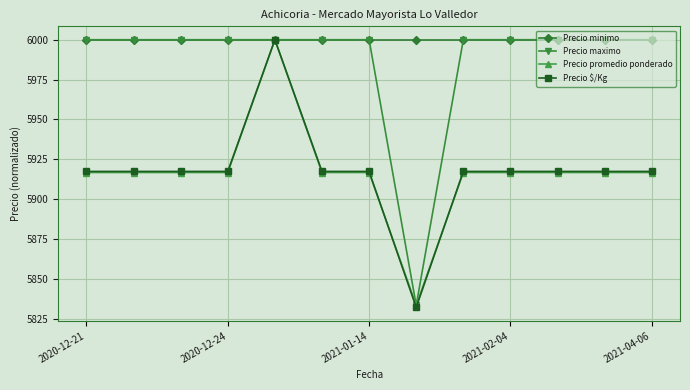

What is the value of the Precio $/Kg point at the 3rd from the left?

5917.3